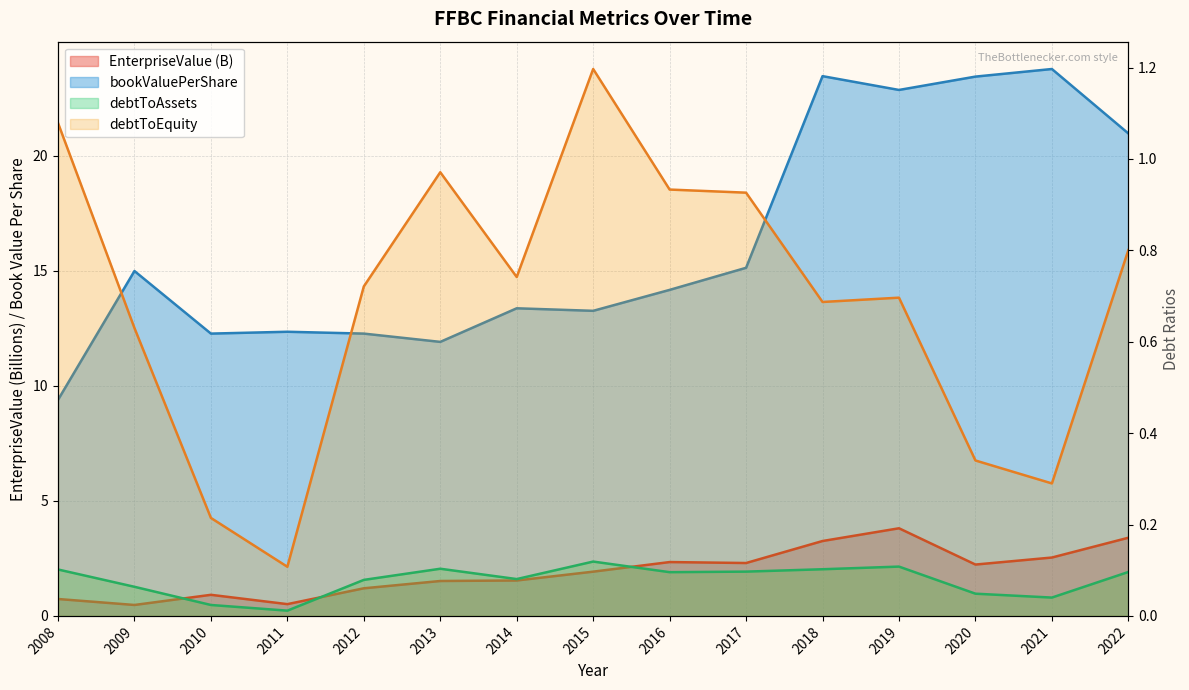

The bookValuePerShare series shows 13.3 at 2015. True or false?

True